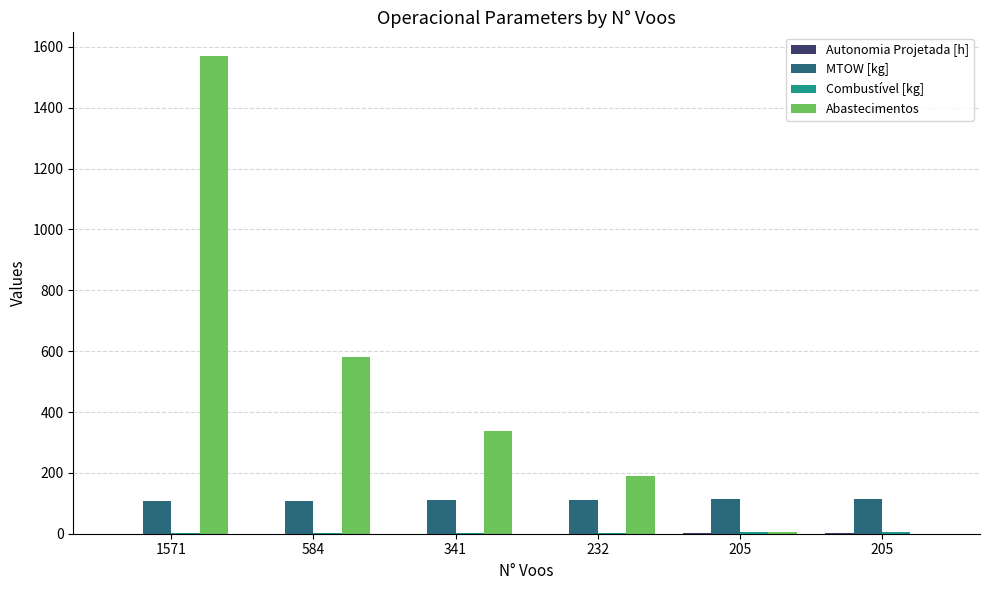

Which series has the widest spread of values?

Abastecimentos